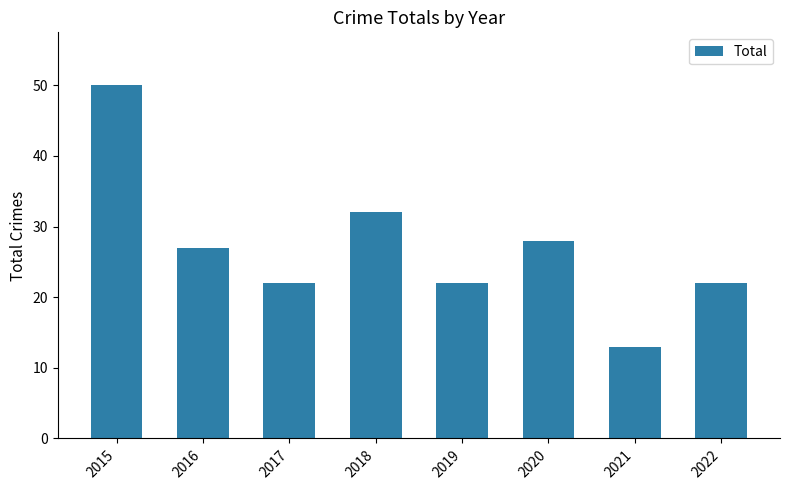

Which has a higher value, 2020 or 2015?

2015